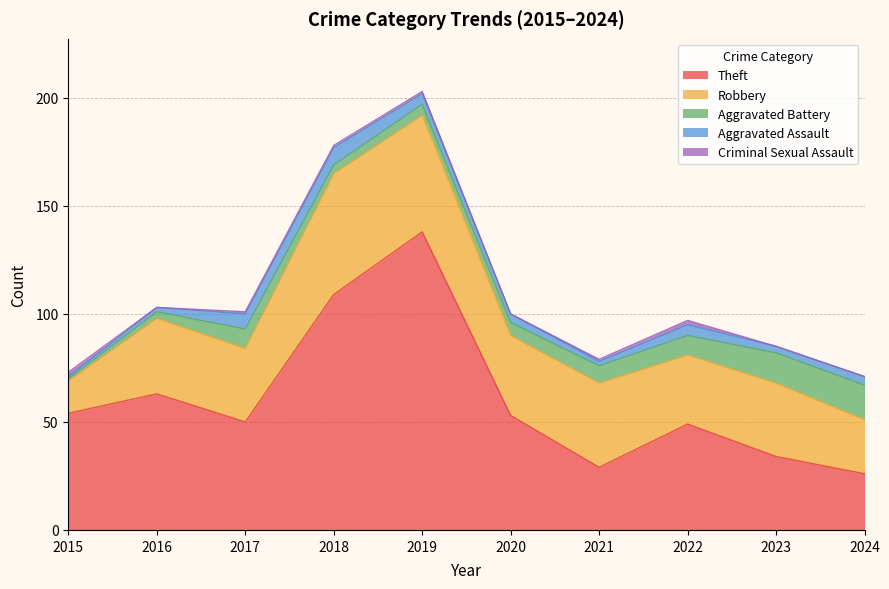

Between 2016 and 2020, which is larger?

2016